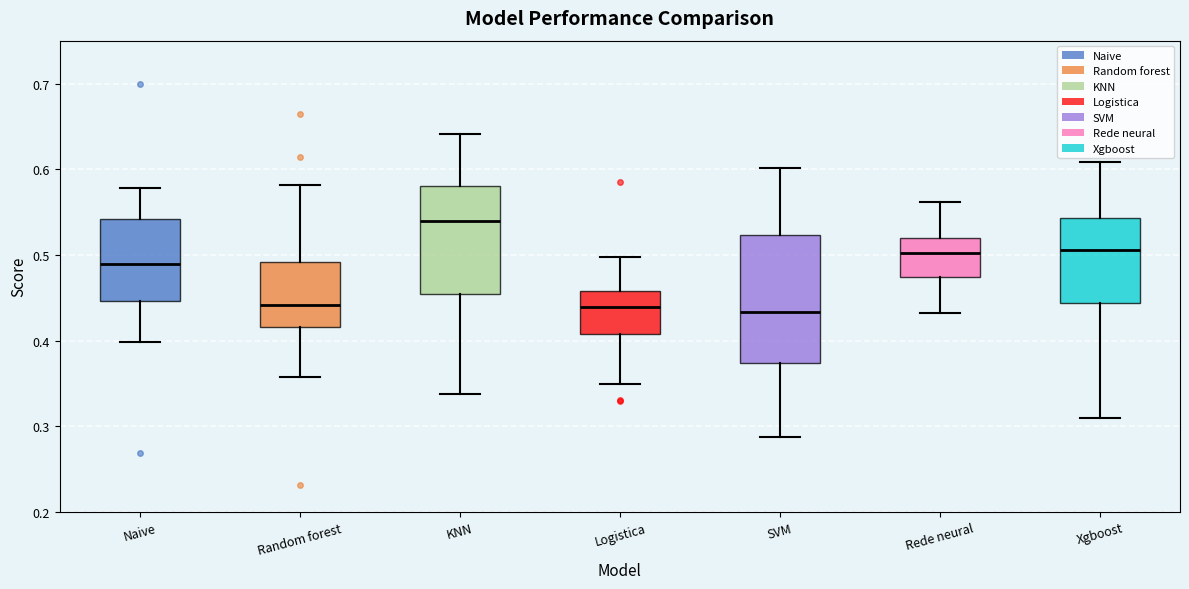

Which box is the tallest, from its lower edge to its upper edge?

SVM